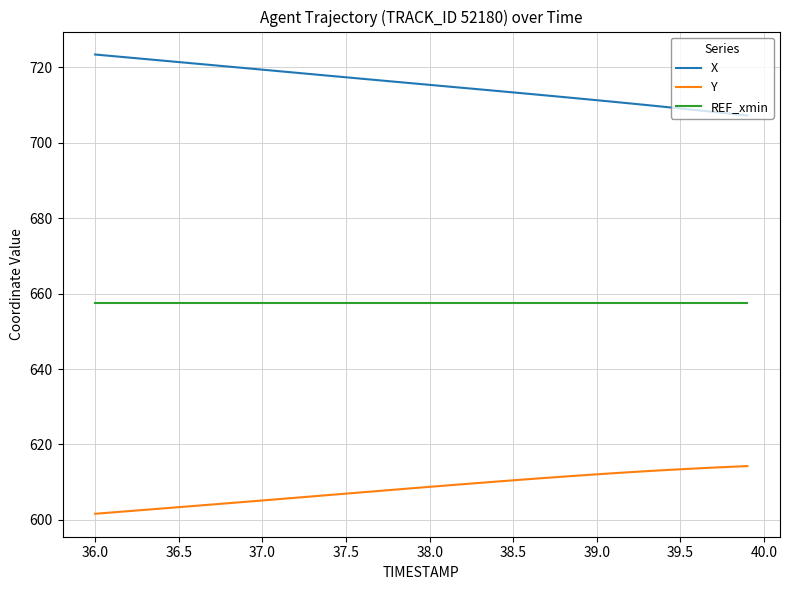

Rank the series by their maximum value, from lowest to highest.

Y, REF_xmin, X